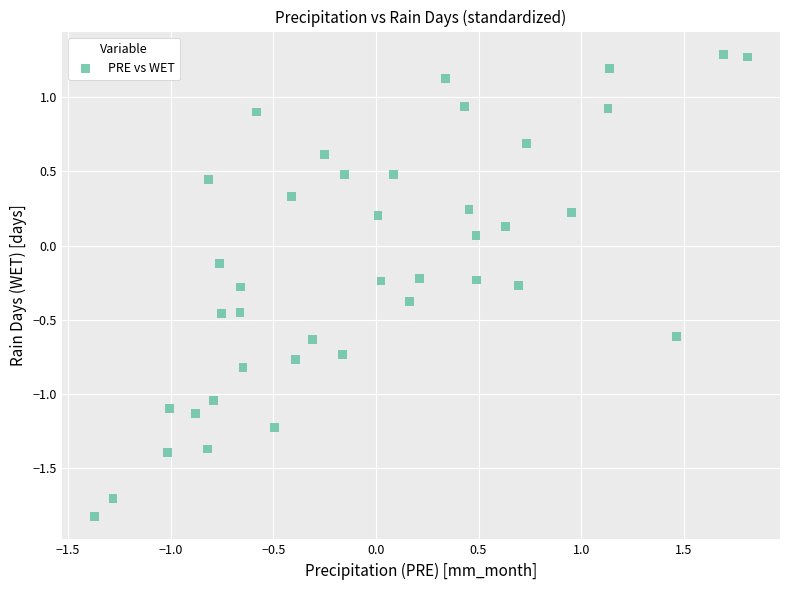

What is the range of X values (max minus min)?

3.2